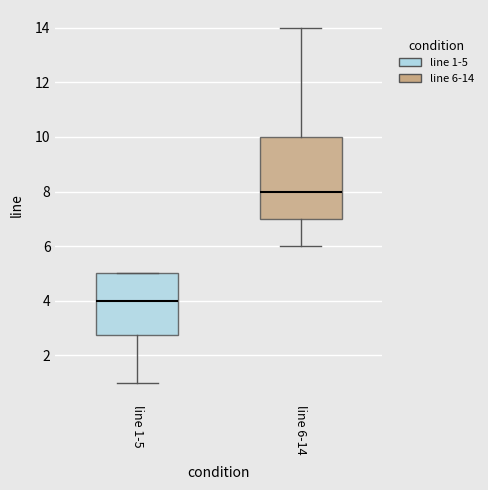

Which box is the tallest, from its lower edge to its upper edge?

line 6-14